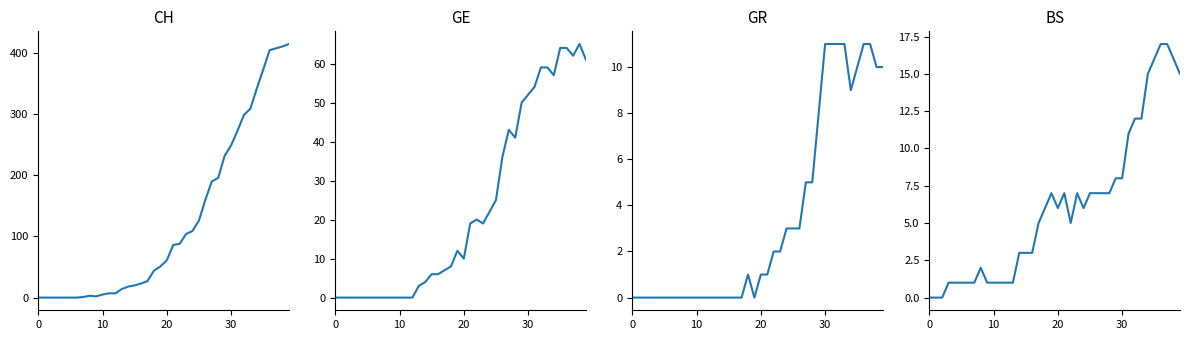

At which category is the sum across all series the highest?

38